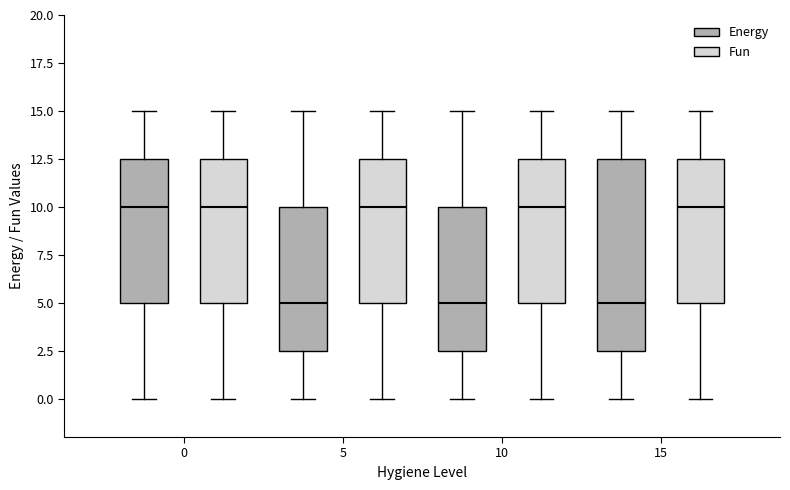

Reading left to right, read every box against the y-axis: the position of its median line, the range the box covers, and the ends of its whiskers. The values are not printed on the chart, so give them approximately, as read against the axis.

0 (Energy): median 10.0, box 5.0 to 12.5, whiskers 0.0 to 15.0
0 (Fun): median 10.0, box 5.0 to 12.5, whiskers 0.0 to 15.0
5 (Energy): median 5.0, box 2.5 to 10.0, whiskers 0.0 to 15.0
5 (Fun): median 10.0, box 5.0 to 12.5, whiskers 0.0 to 15.0
10 (Energy): median 5.0, box 2.5 to 10.0, whiskers 0.0 to 15.0
10 (Fun): median 10.0, box 5.0 to 12.5, whiskers 0.0 to 15.0
15 (Energy): median 5.0, box 2.5 to 12.5, whiskers 0.0 to 15.0
15 (Fun): median 10.0, box 5.0 to 12.5, whiskers 0.0 to 15.0